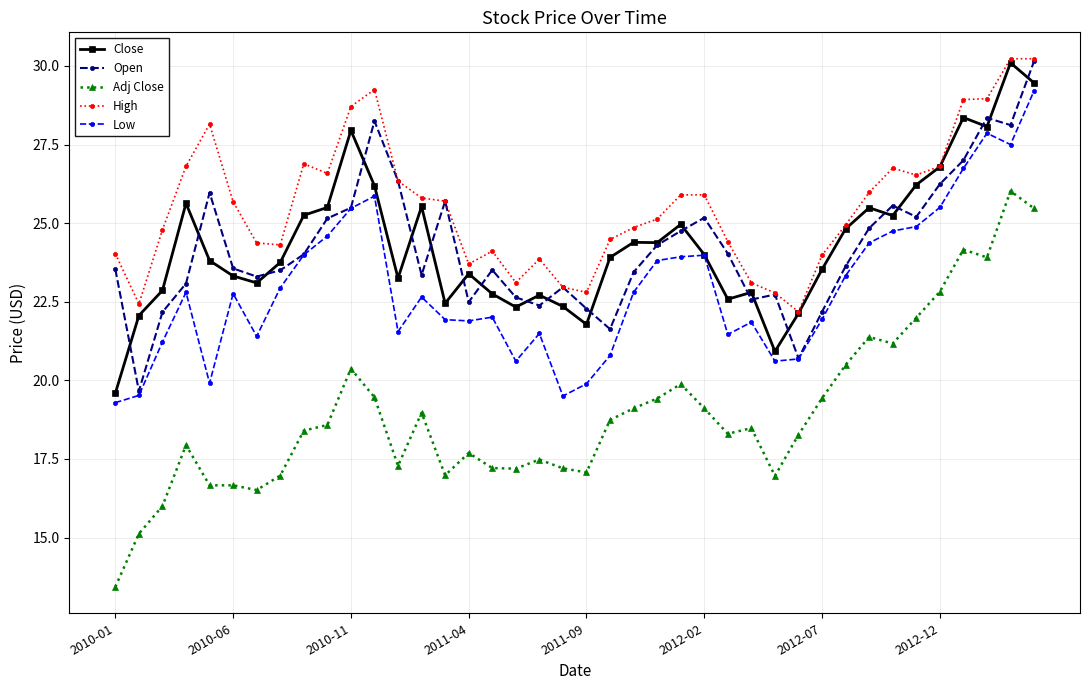

What is the value of the Close point at the 1st from the left?

19.6